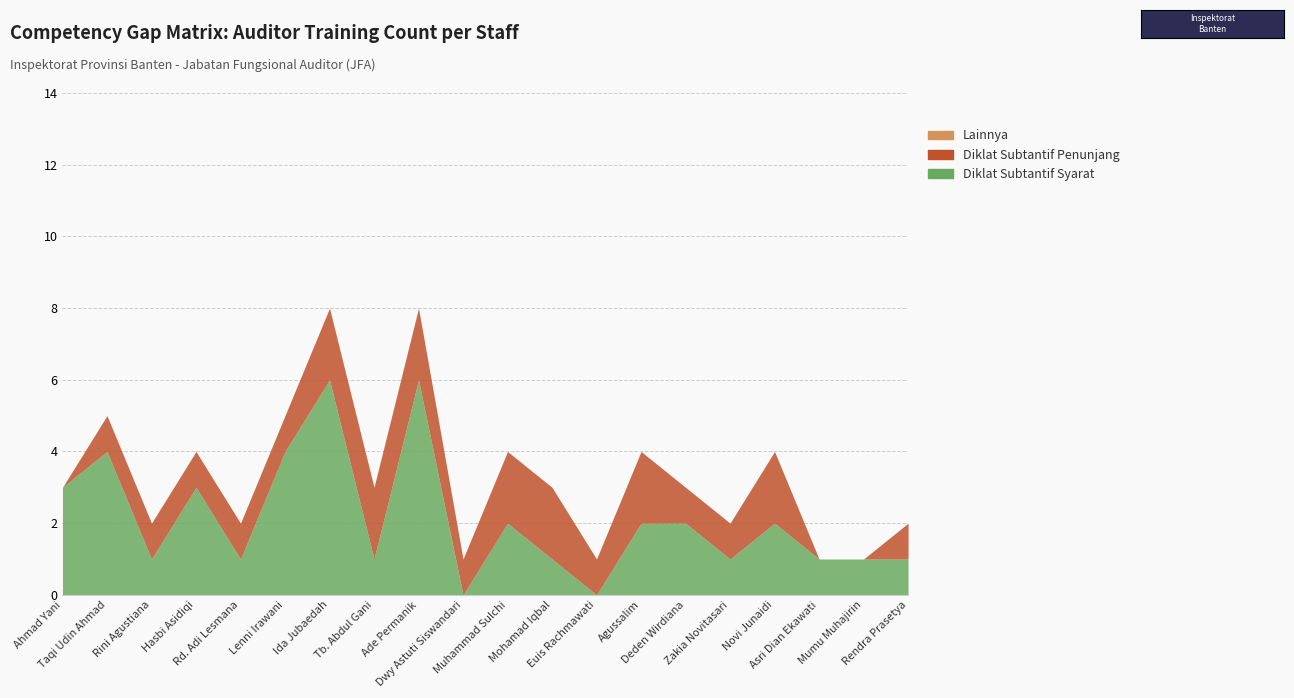

Is it true that Diklat Subtantif Penunjang equals 2 at Rendra Prasetya?

False